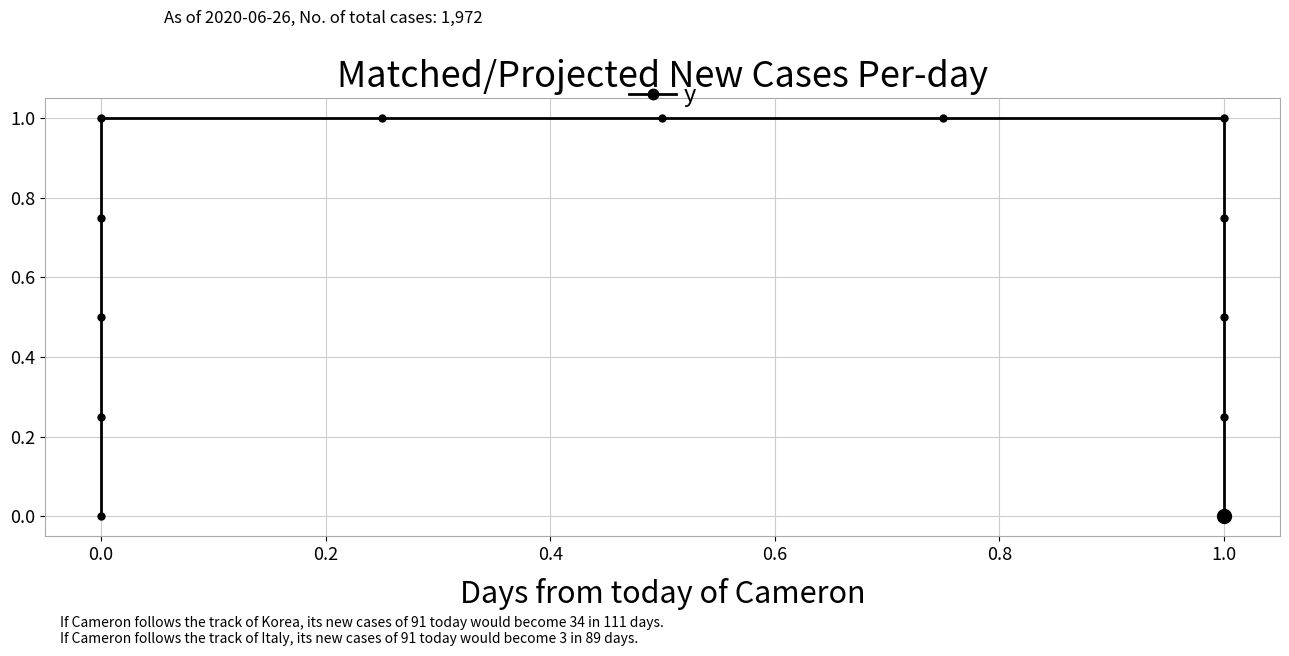

What is the greatest value displayed?

1.0